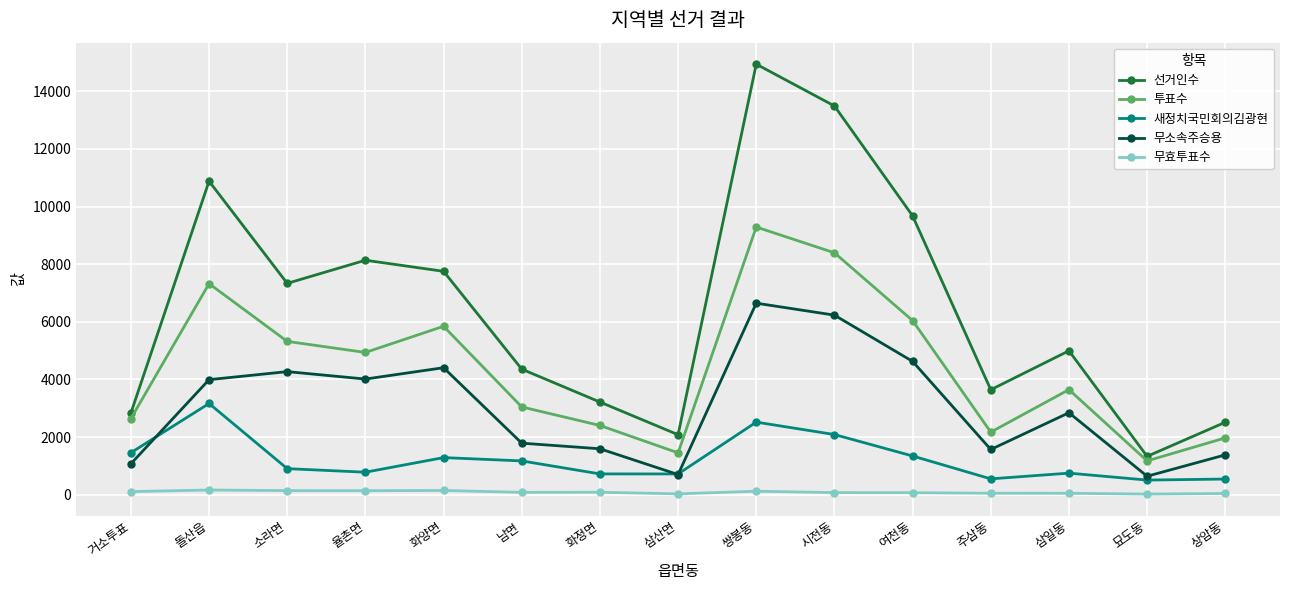

What is the spread (max minus min) of values at 상암동?

2471